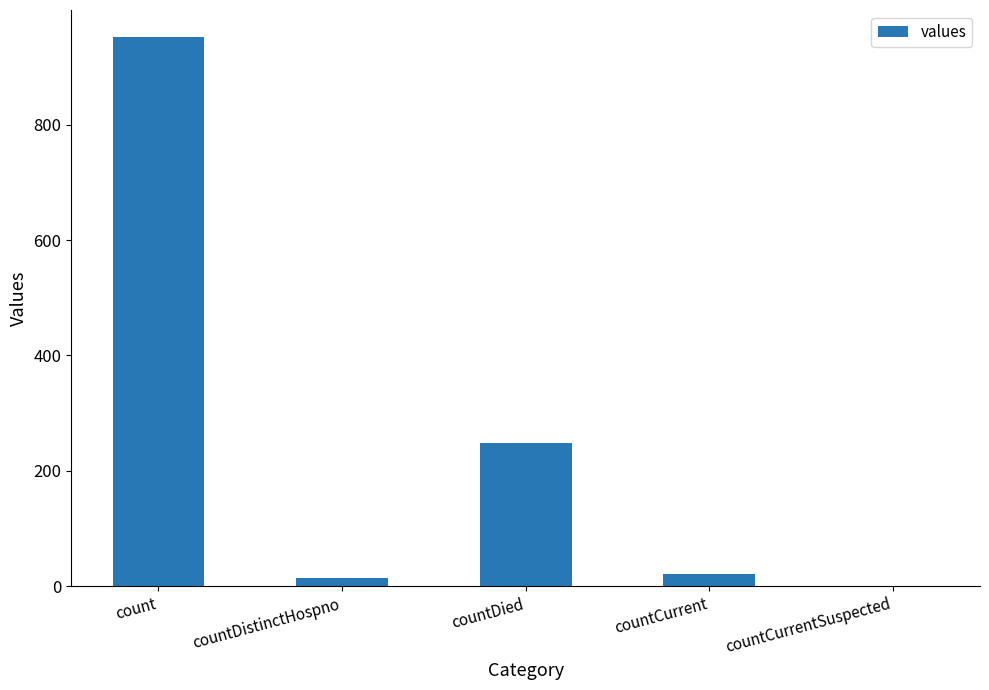

What is the greatest value displayed?

951